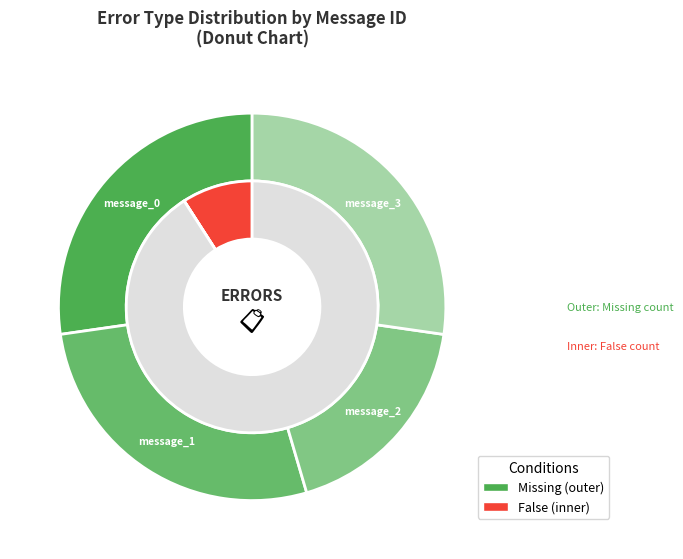

True or false: message_3 accounts for 36% of the total.

False